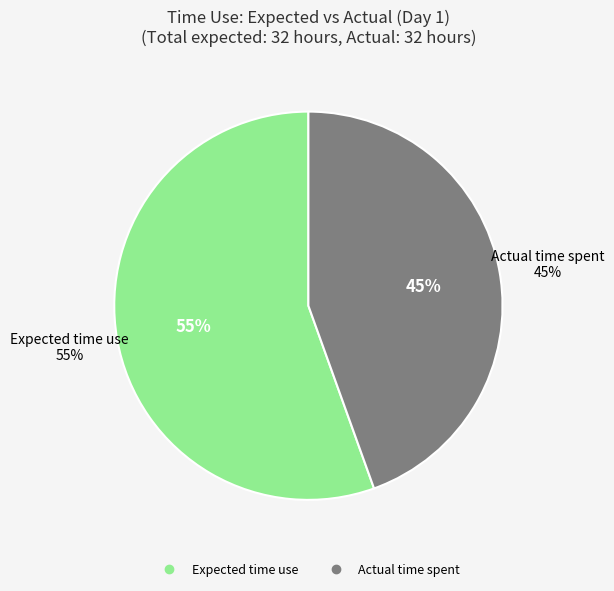

Is Expected time use the majority of the pie?

Yes